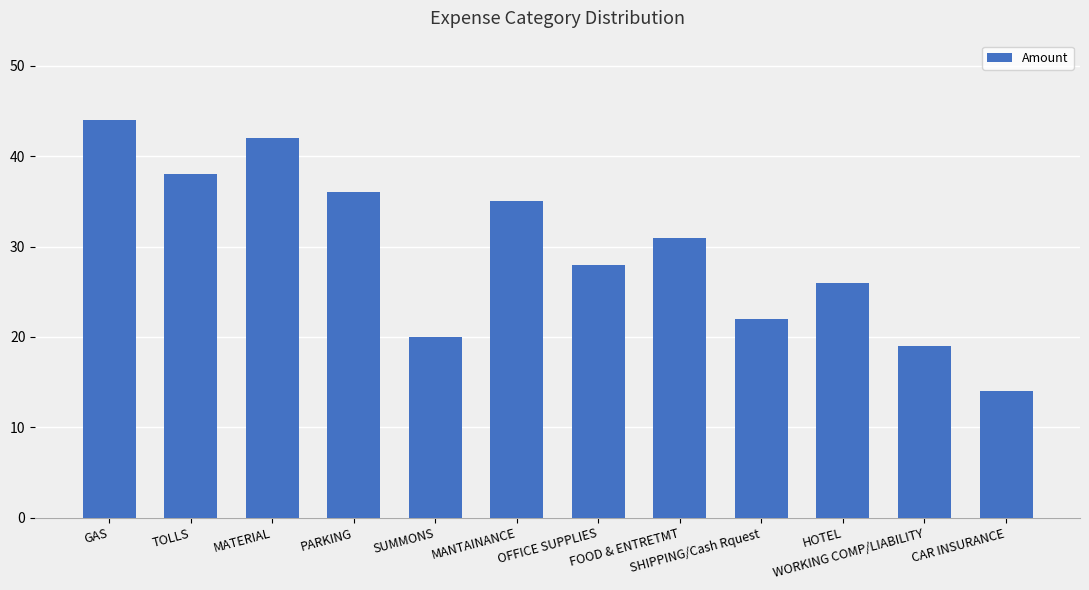

Reading left to right, transcribe all the data shown in this chart.

GAS=44	TOLLS=38	MATERIAL=42	PARKING=36	SUMMONS=20	MANTAINANCE=35	OFFICE SUPPLIES=28	FOOD & ENTRETMT=31	SHIPPING/Cash Rquest=22	HOTEL=26	WORKING COMP/LIABILITY=19	CAR INSURANCE=14